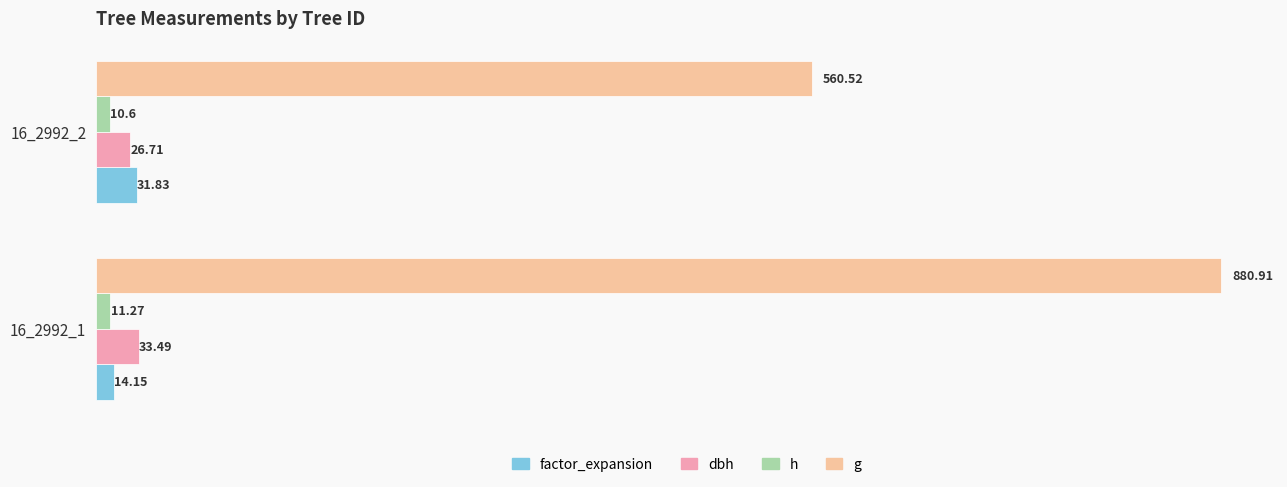

Which series has the largest total across all categories?

g